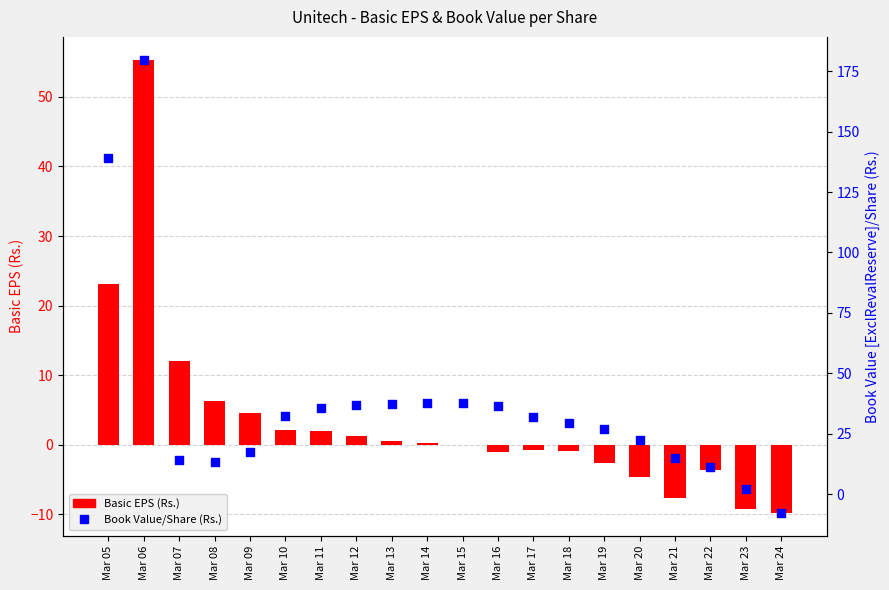

Is the value of Book Value/Share (Rs.) at Mar 19 greater than the value of Basic EPS (Rs.) at Mar 17?

Yes